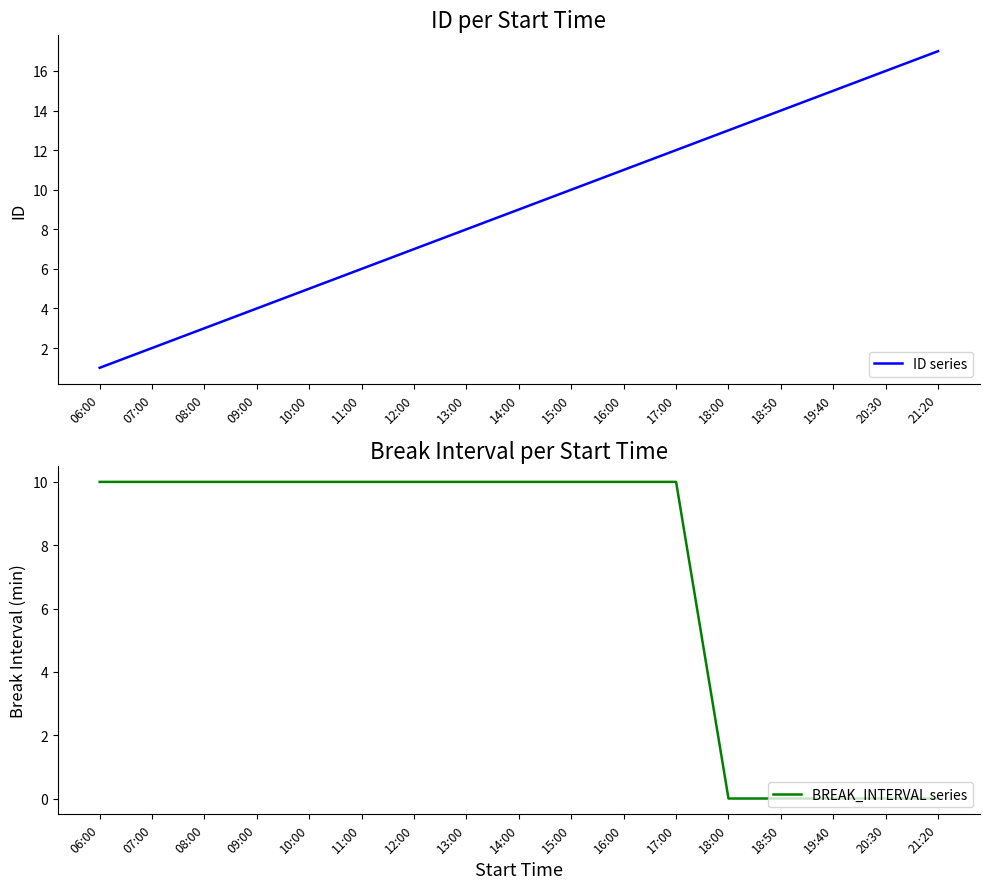

How many categories are shown in the chart?

17